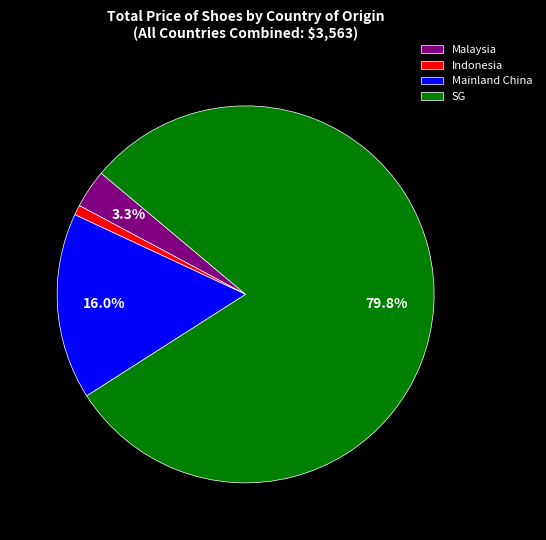

Between SG and Malaysia, which is larger?

SG